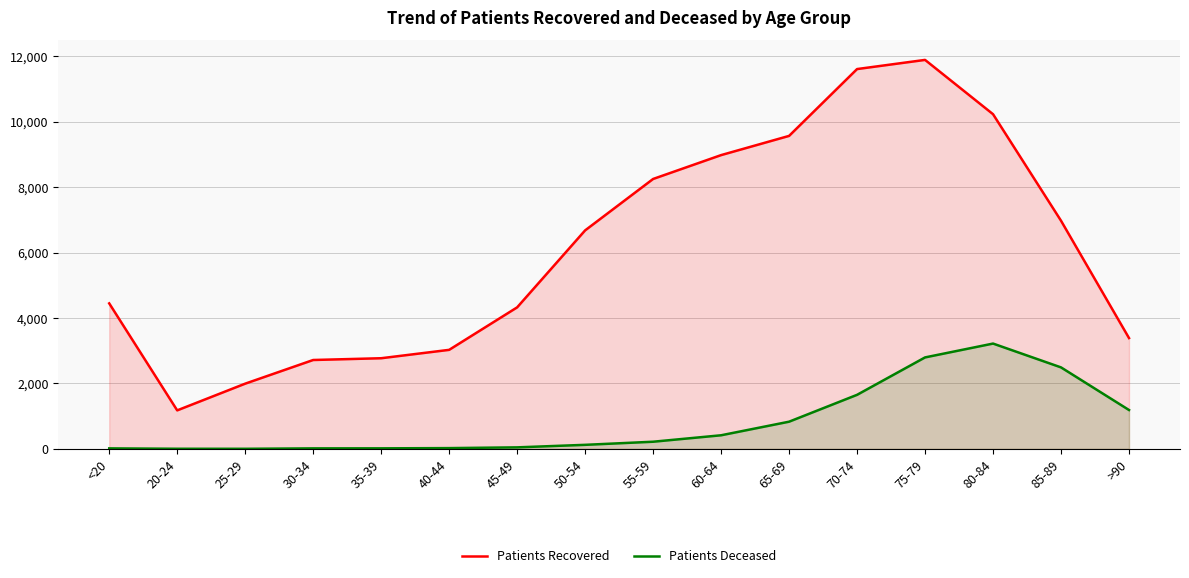

At which category is the sum across all series the highest?

75-79